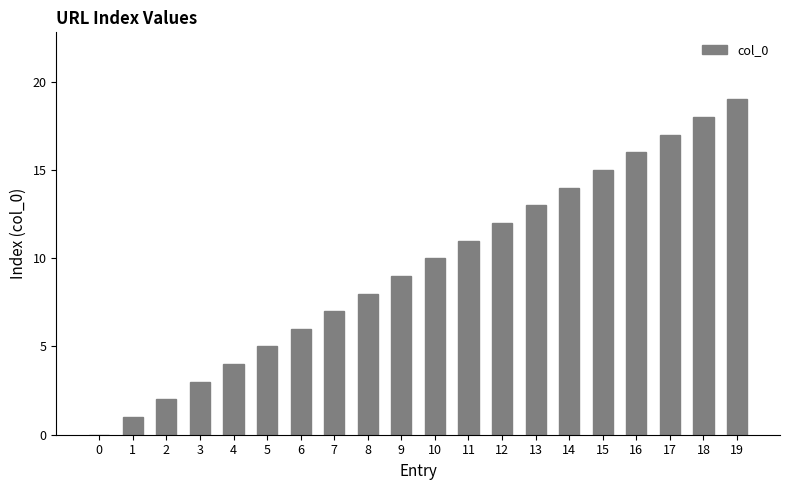

Are the bars horizontal?

No